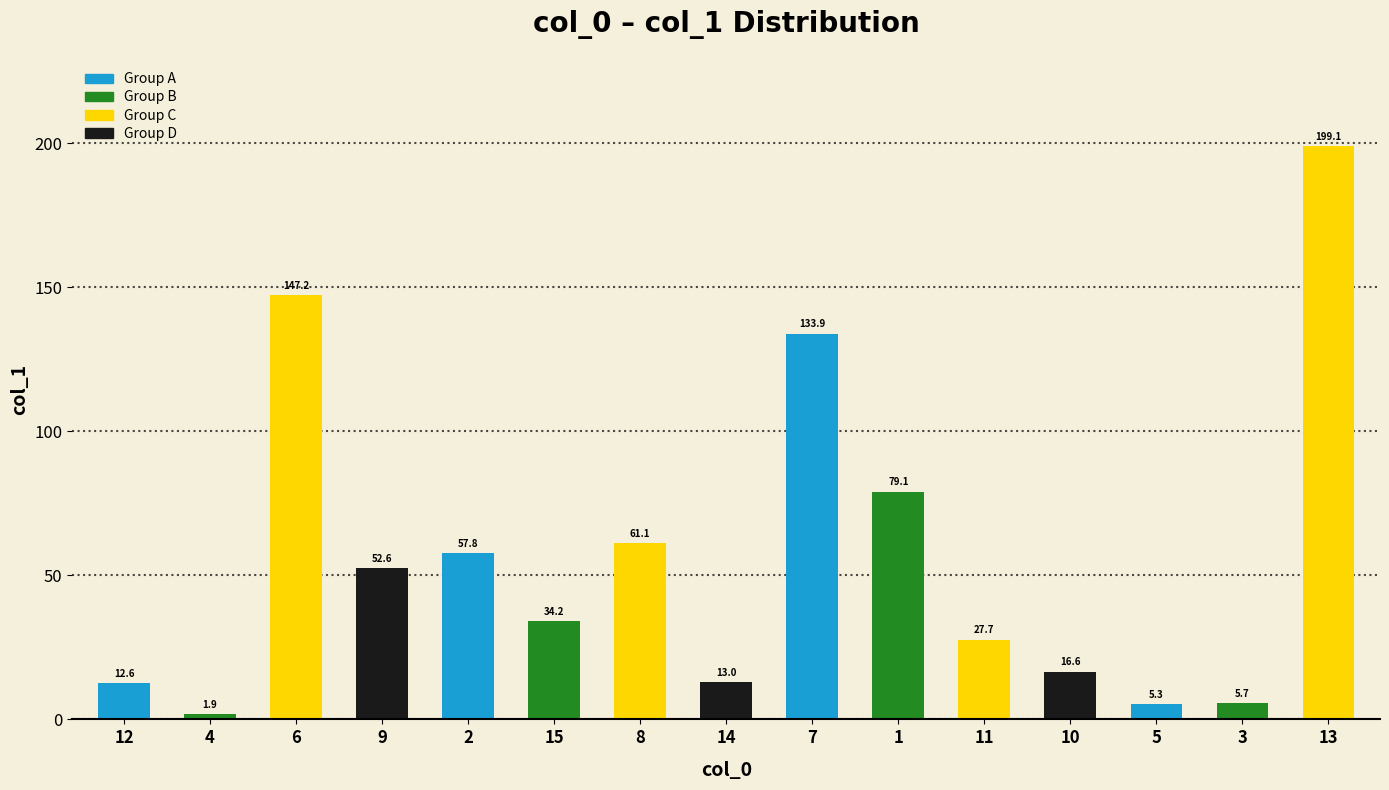

The chart shows a value of 27.7 at 11. True or false?

True